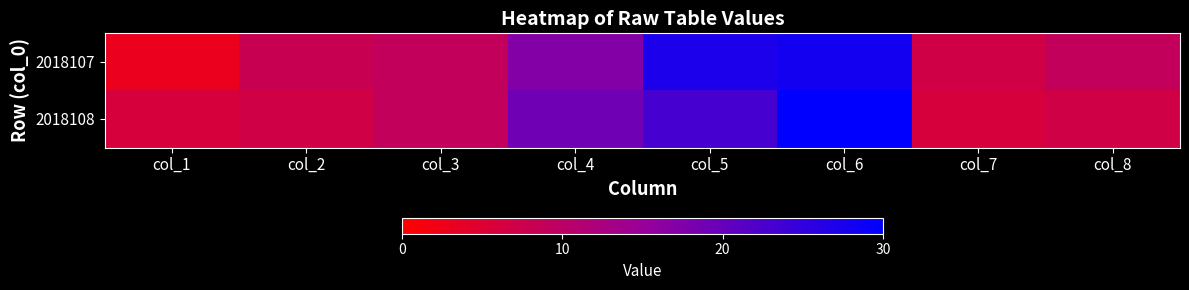

What is the maximum value shown in the chart?

30